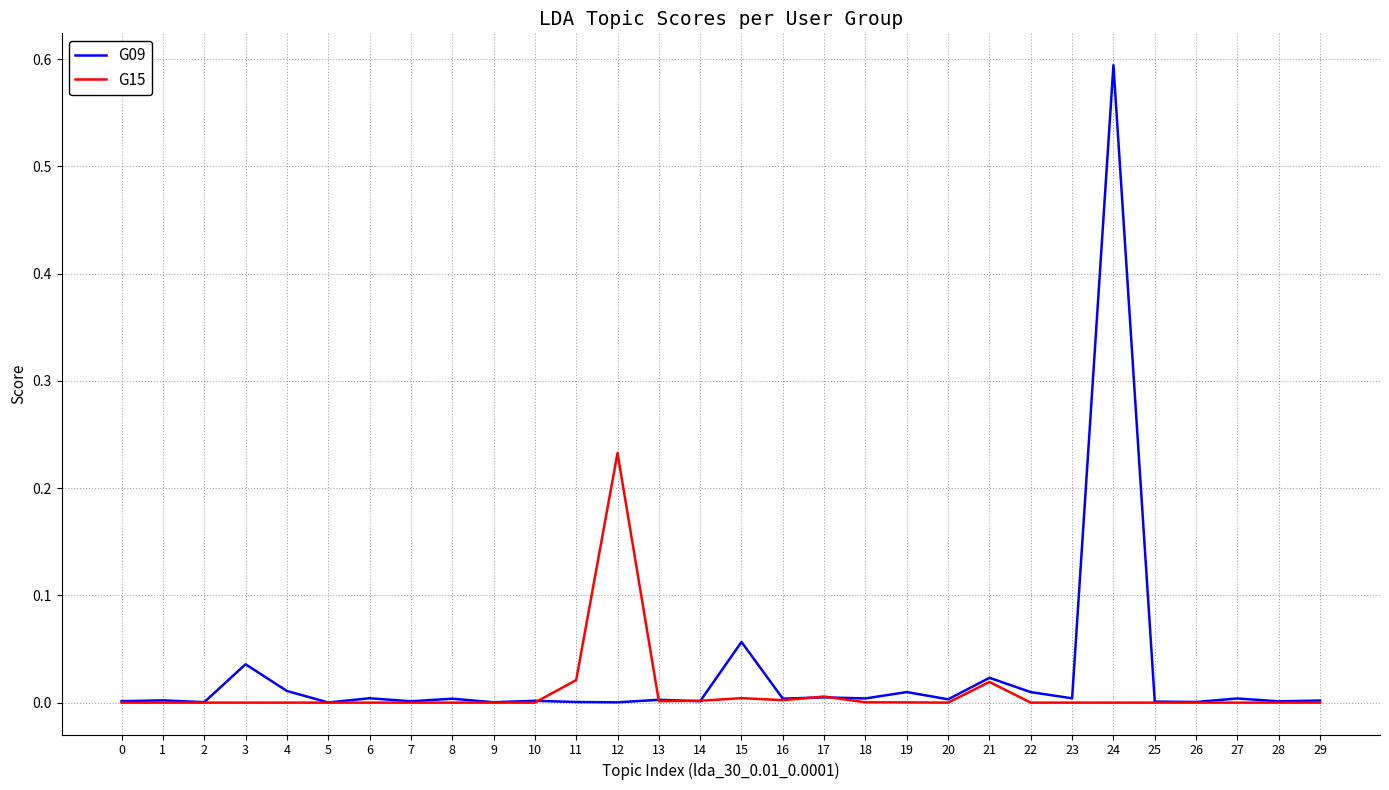

What is the sum of all G09 values?

0.8